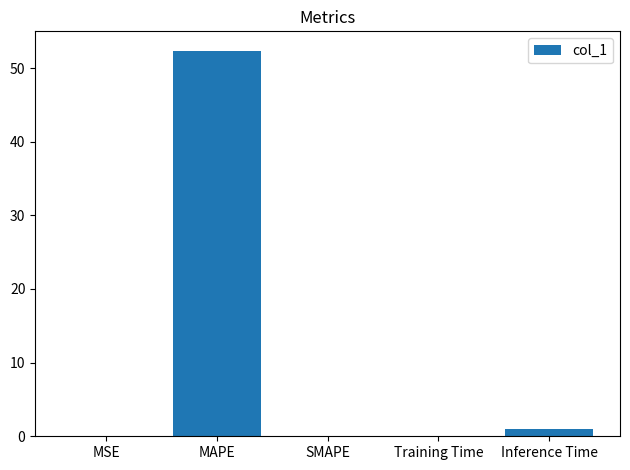

Are the bars horizontal?

No